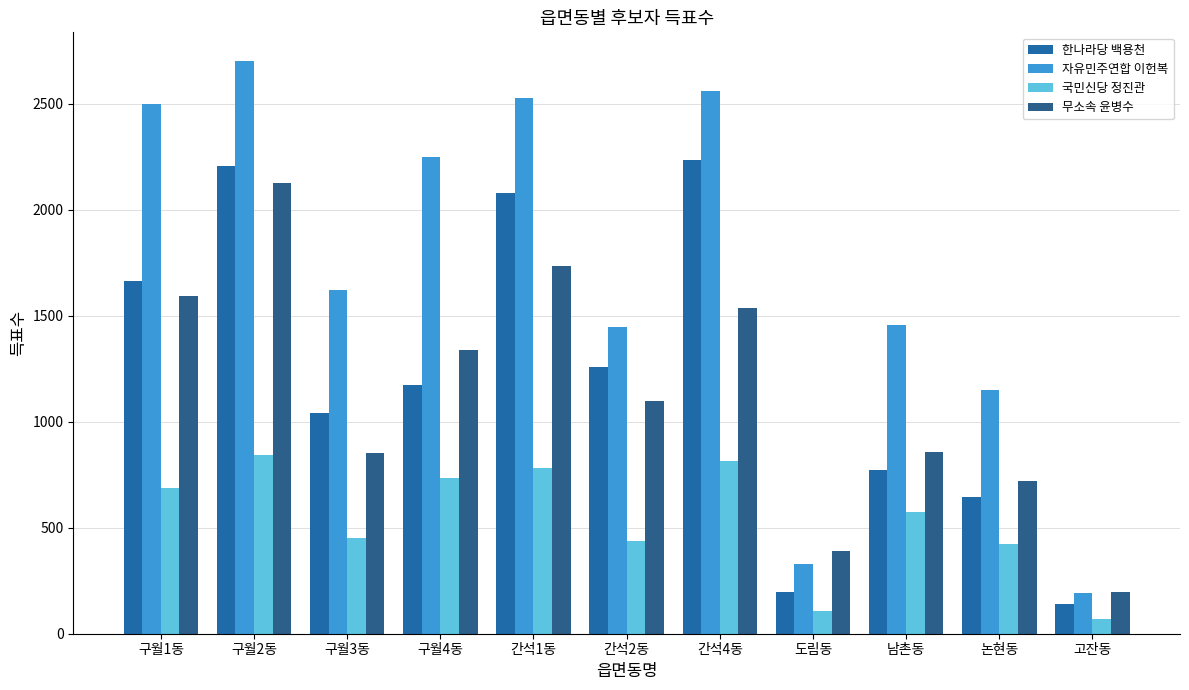

At 도림동, list the series in order from largest to smallest.

무소속 윤병수, 자유민주연합 이헌복, 한나라당 백용천, 국민신당 정진관